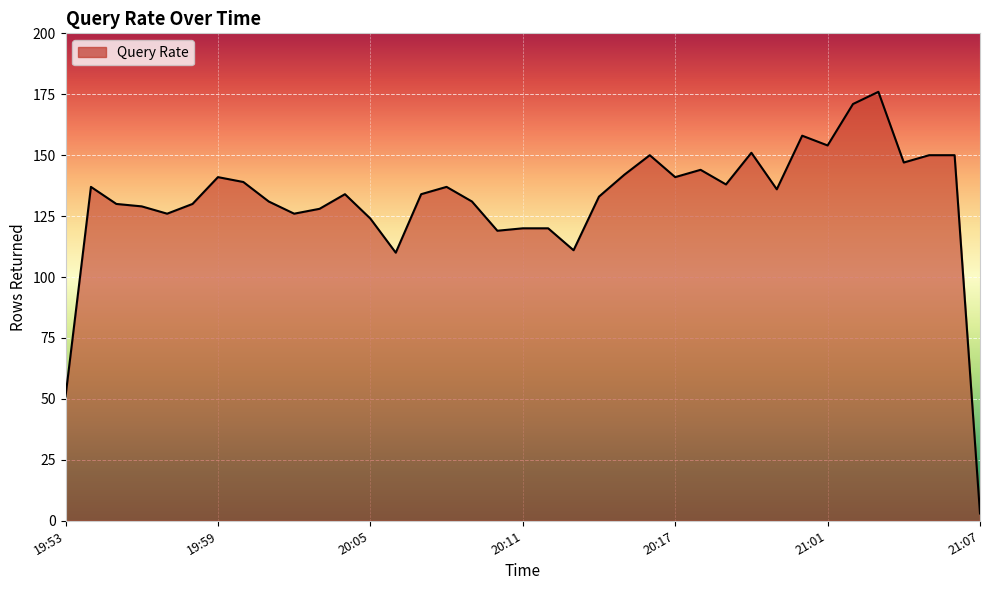

What is the greatest value displayed?

176